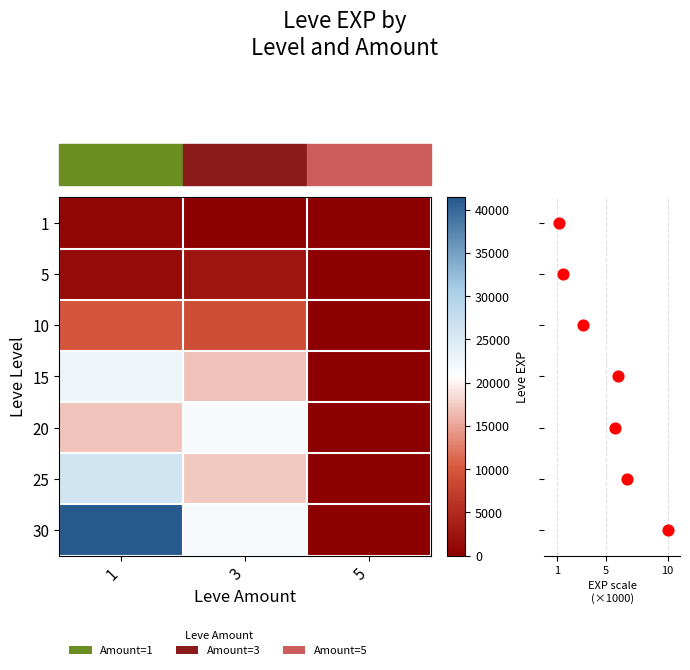

What is the highest value of the 20 series?

21600